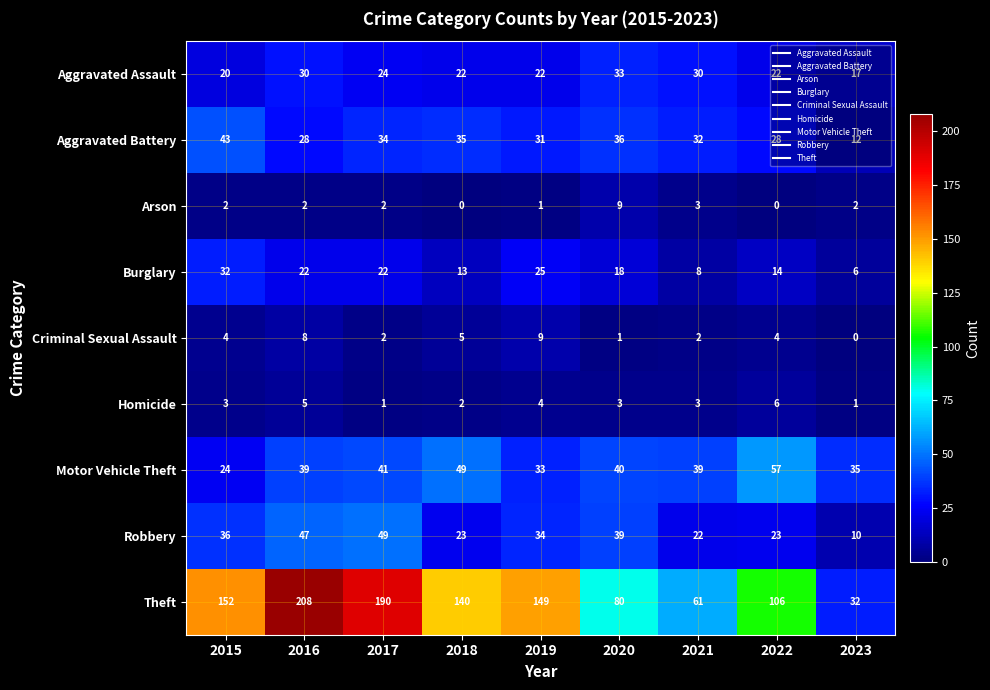

What is the sum of all Robbery values?

283